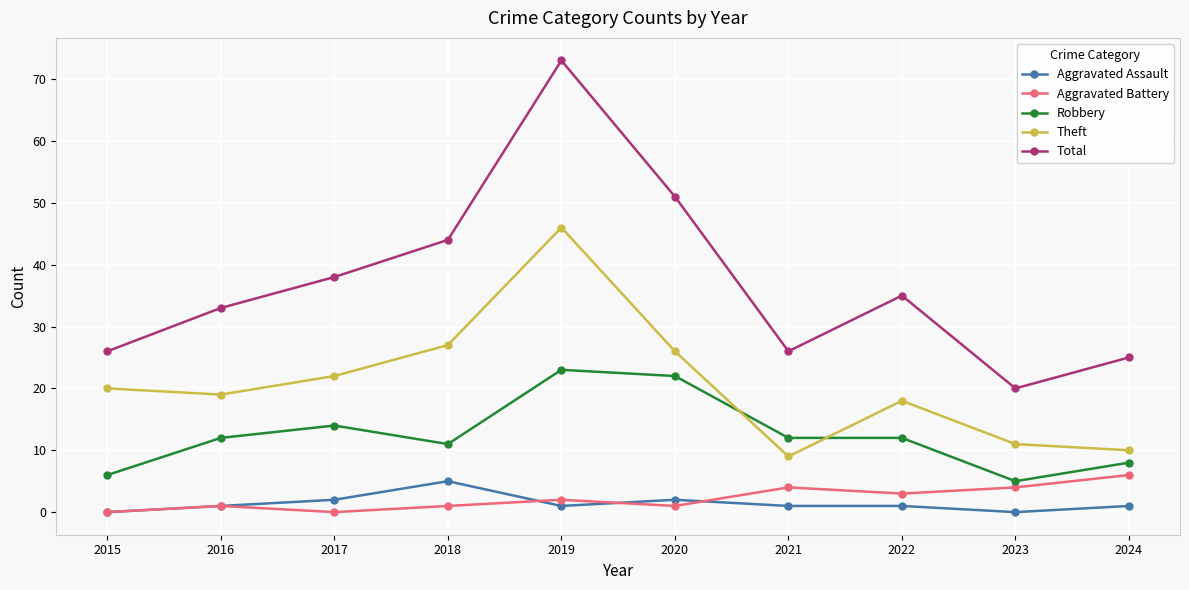

Does the chart display data point markers on the line(s)?

Yes